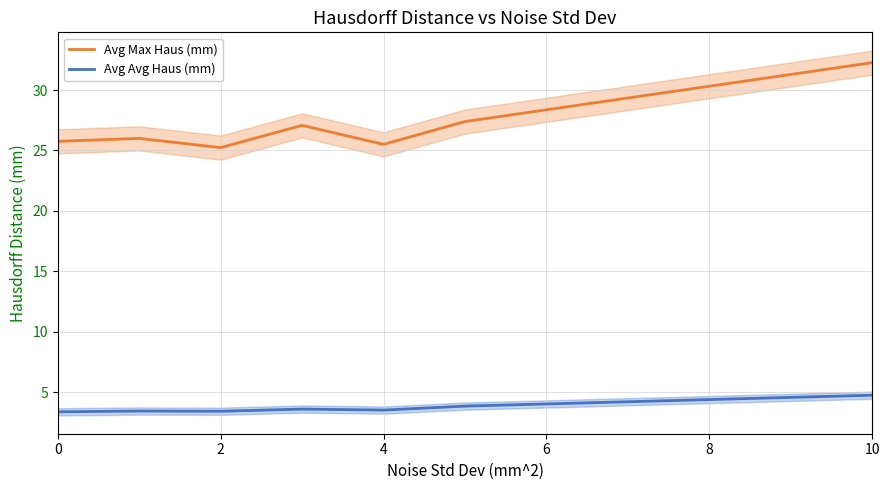

In Avg Avg Haus (mm), how many points are lower than both neighbors (excluding endpoints)?

2